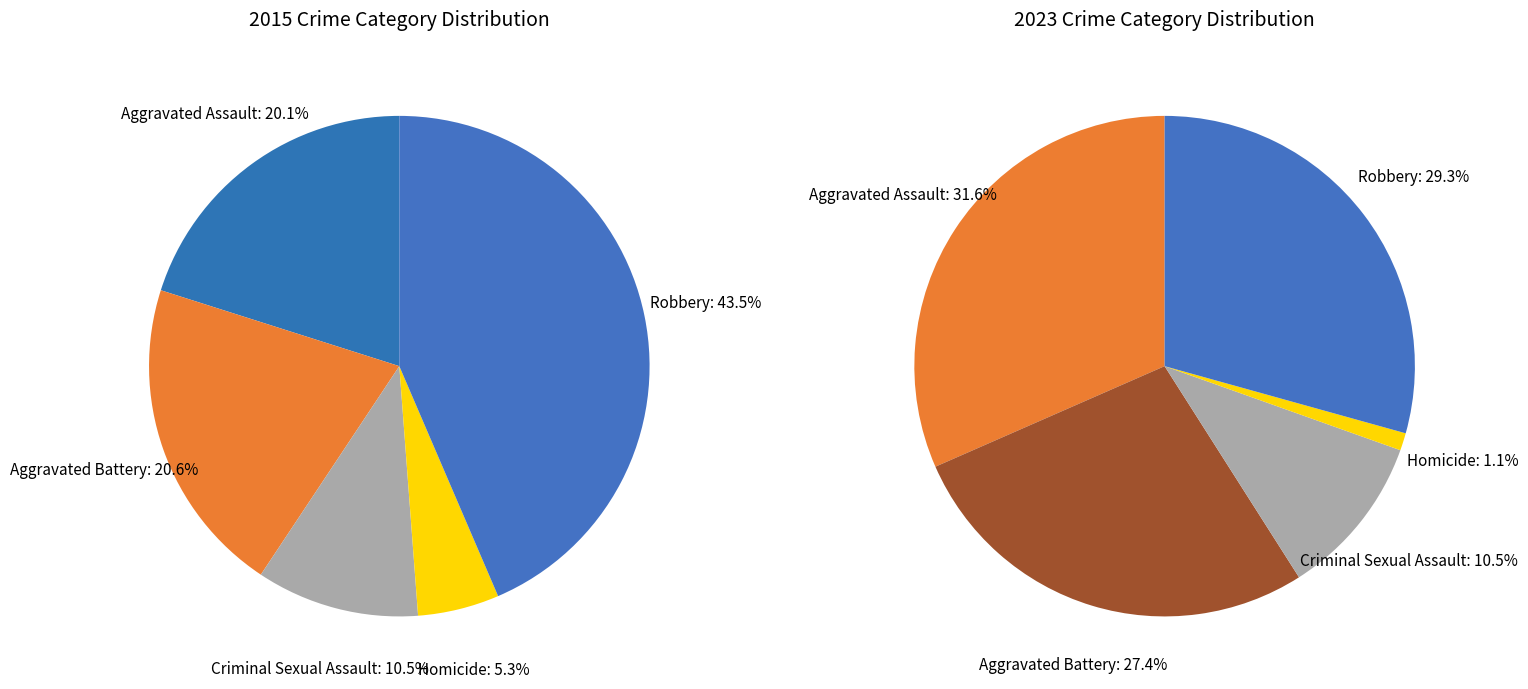

To the nearest percent, what is the average slice percentage?

20%